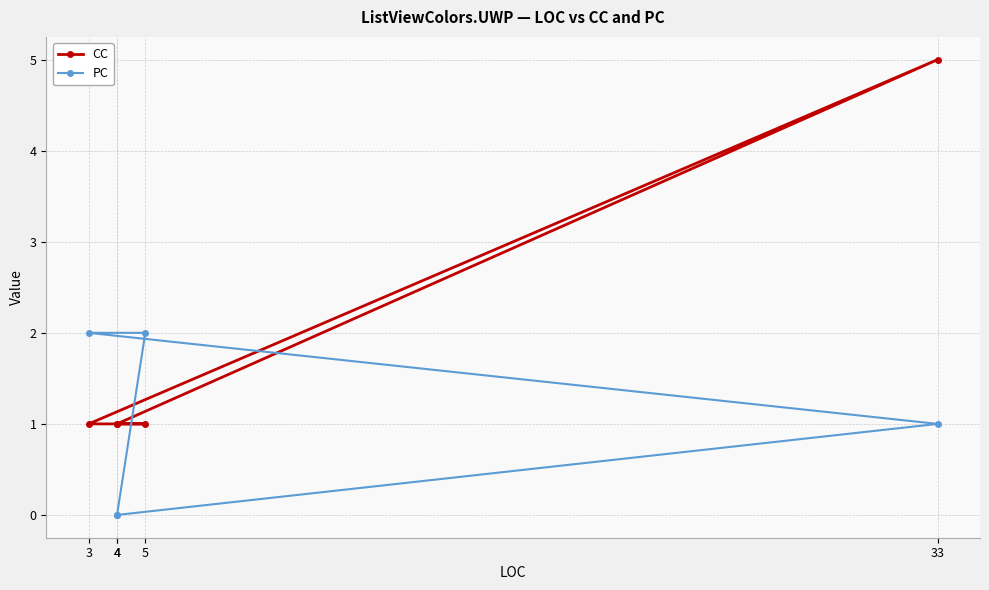

At how many categories does at least one series exceed 2?

1